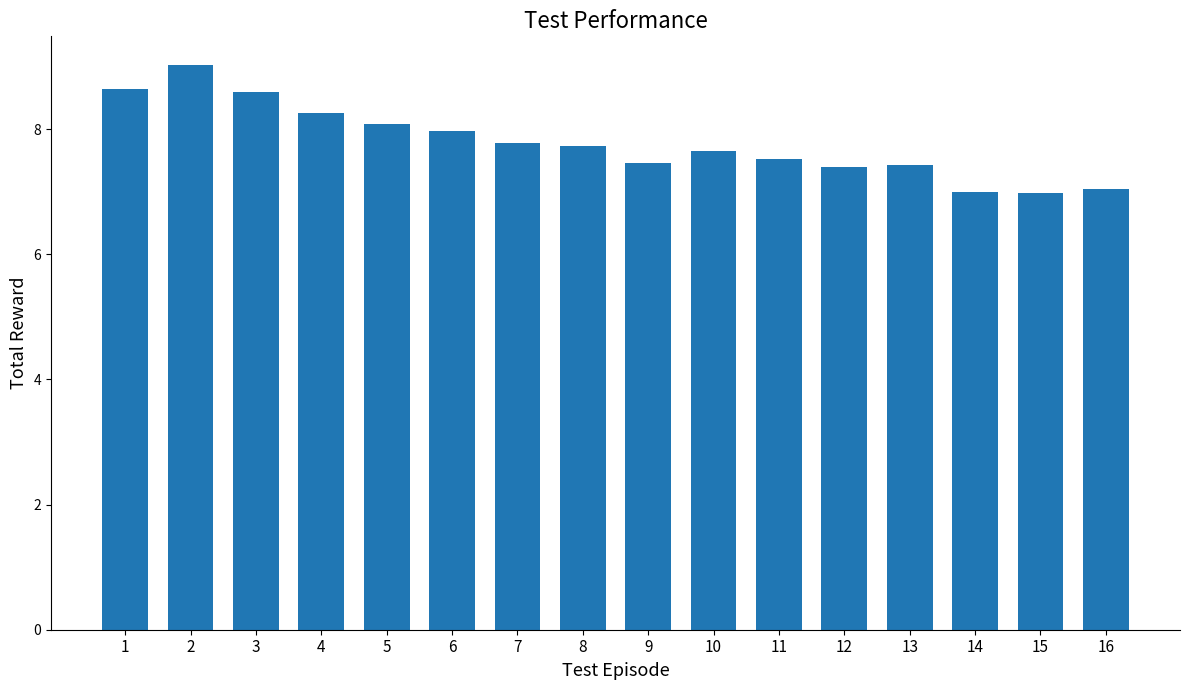

What is the change in value from 13 to 16?

-0.4